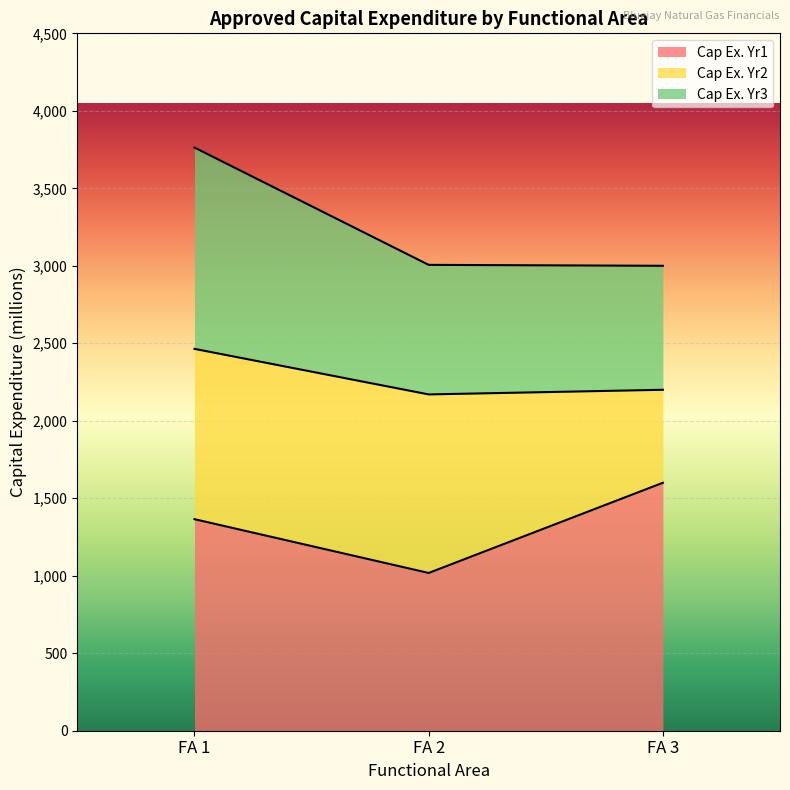

Reading right to left, what are the values for Cap Ex. Yr1?

1600	1018	1365